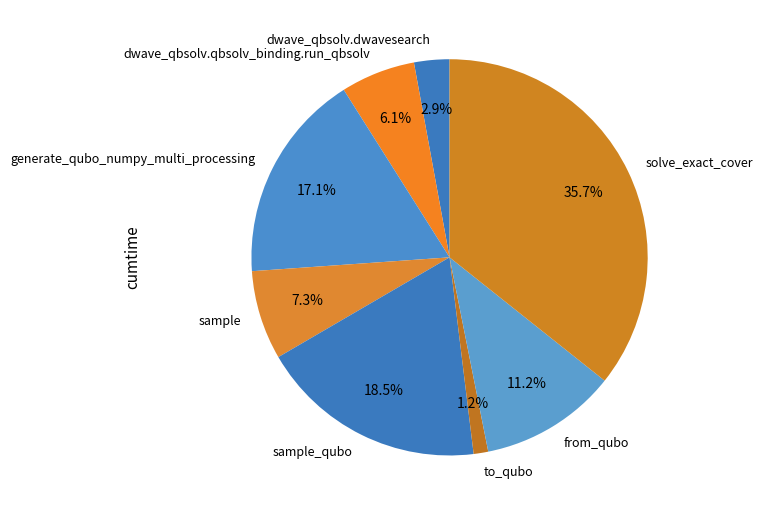

Between sample_qubo and dwave_qbsolv.dwavesearch, which is larger?

sample_qubo